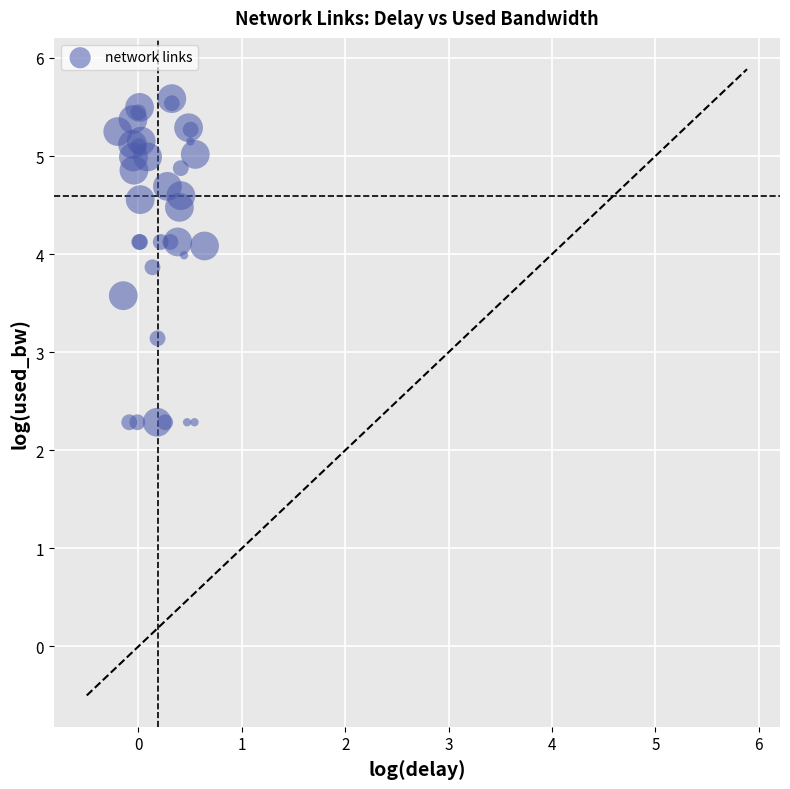

What Y value in the scatter plot is closest to 3?

3.1